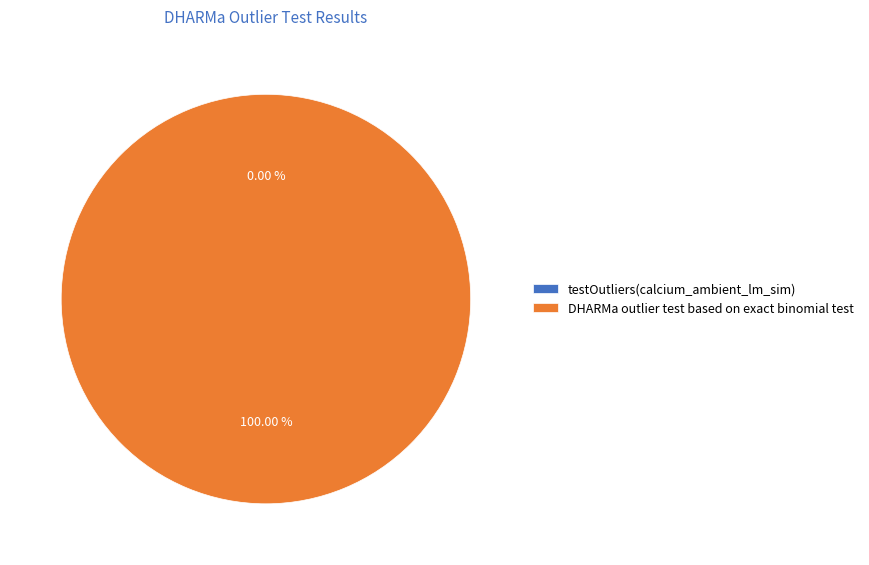

Rank the categories by value from highest to lowest.

DHARMa outlier test based on exact binomial test, testOutliers(calcium_ambient_lm_sim)